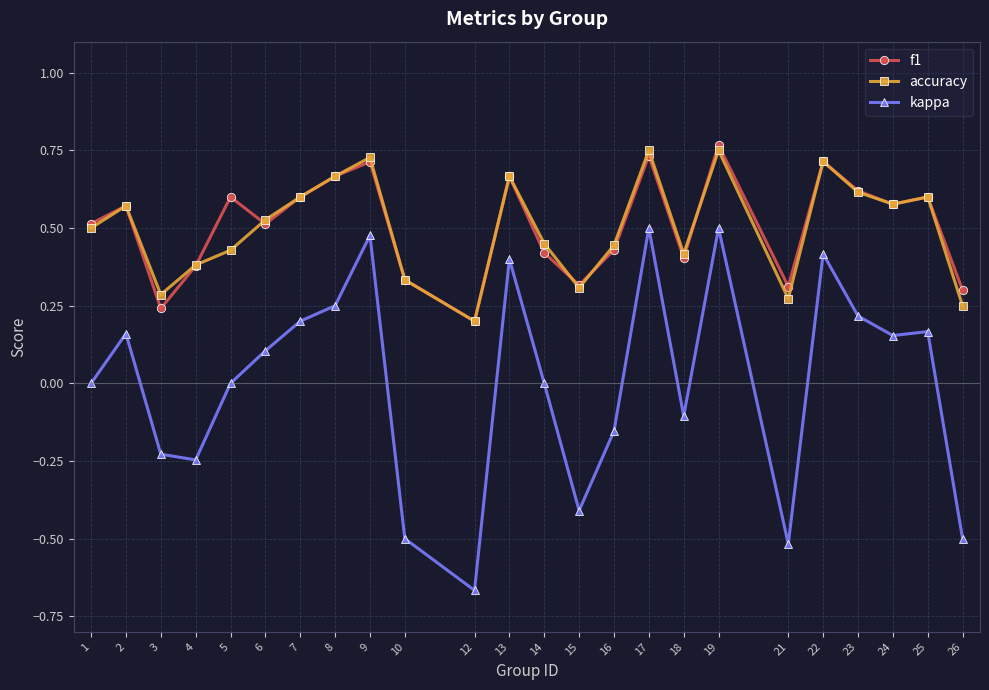

What are all the series names shown in the legend?

f1, accuracy, kappa